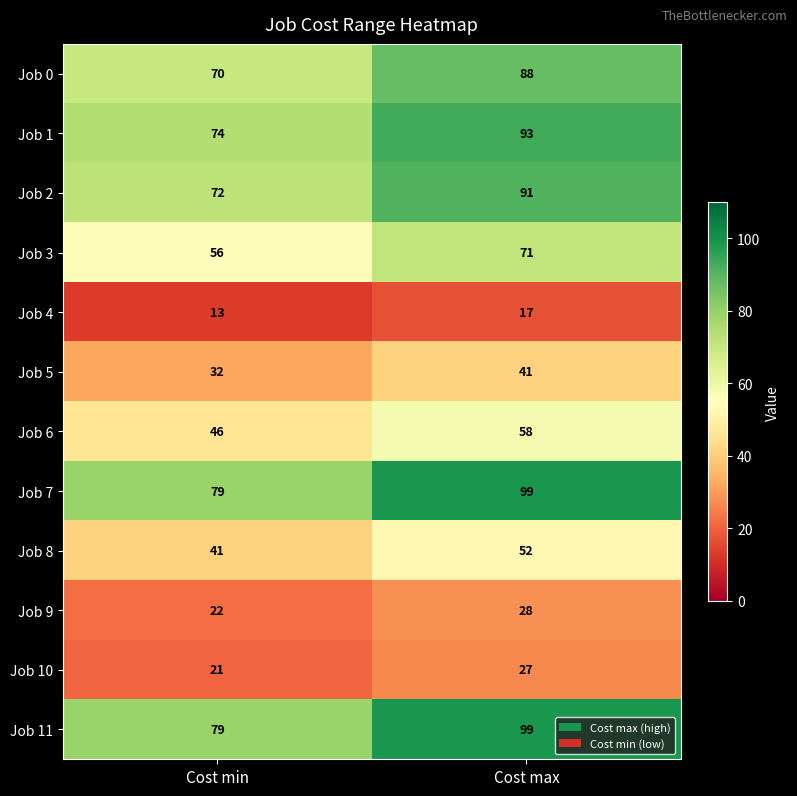

Rank the categories by Job 2 value from highest to lowest.

Cost max, Cost min